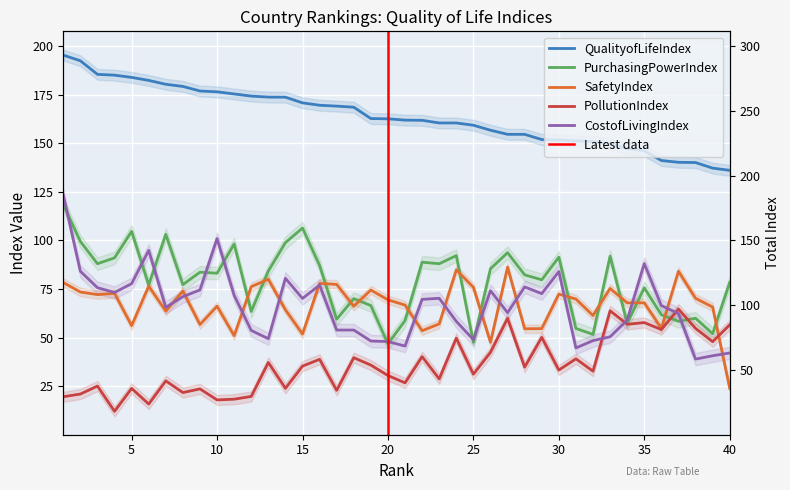

What are all the series names shown in the legend?

QualityofLifeIndex, PurchasingPowerIndex, SafetyIndex, PollutionIndex, CostofLivingIndex